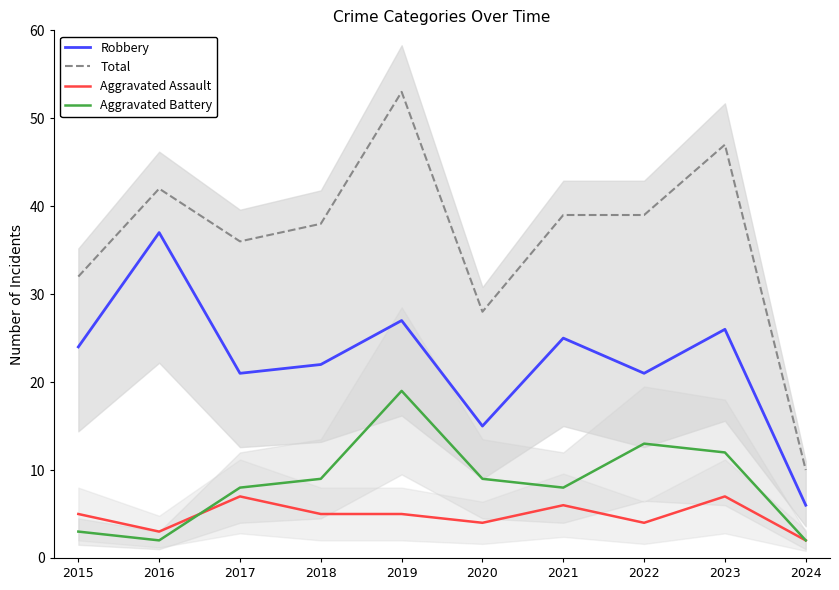

True or false: Robbery and Aggravated Battery intersect in this chart.

False